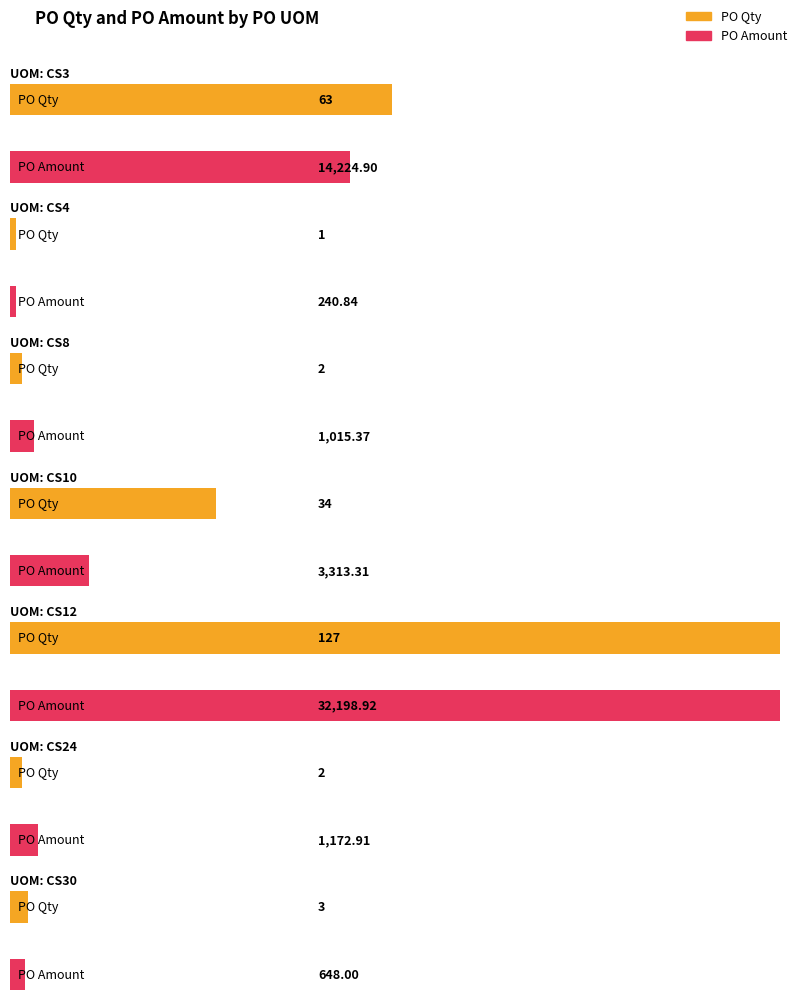

What is the smallest value displayed?

1.0